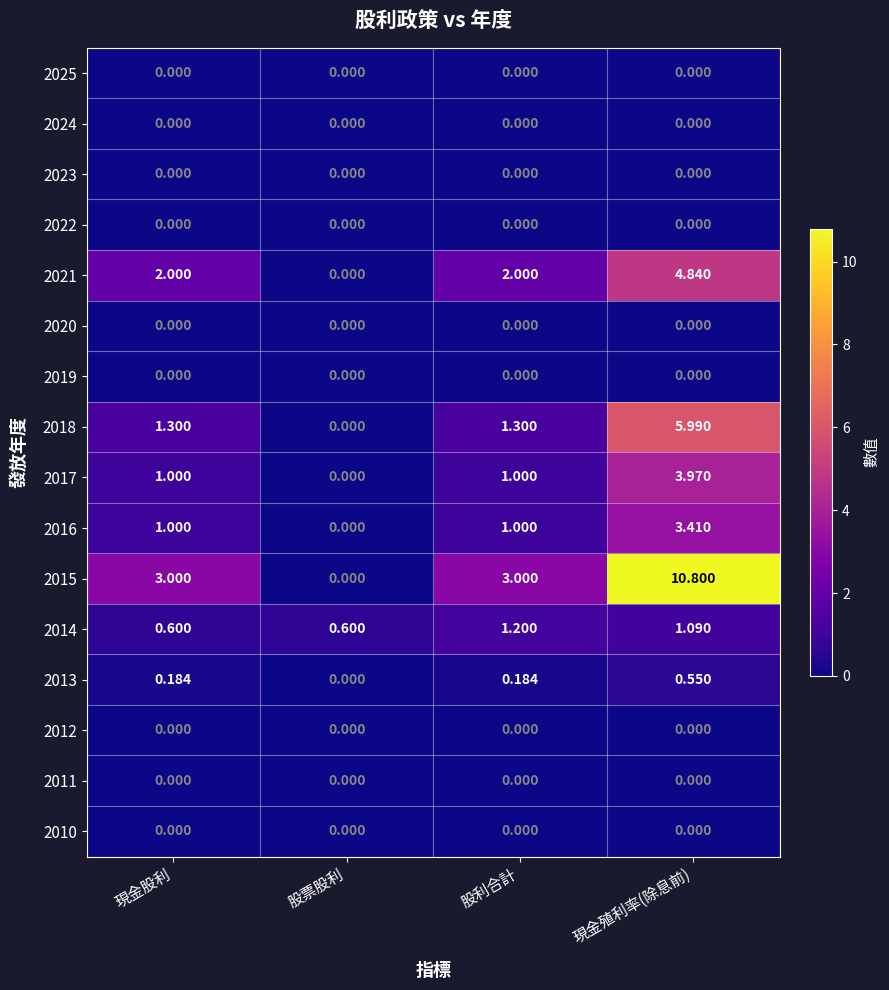

How many data points does each series have?

4